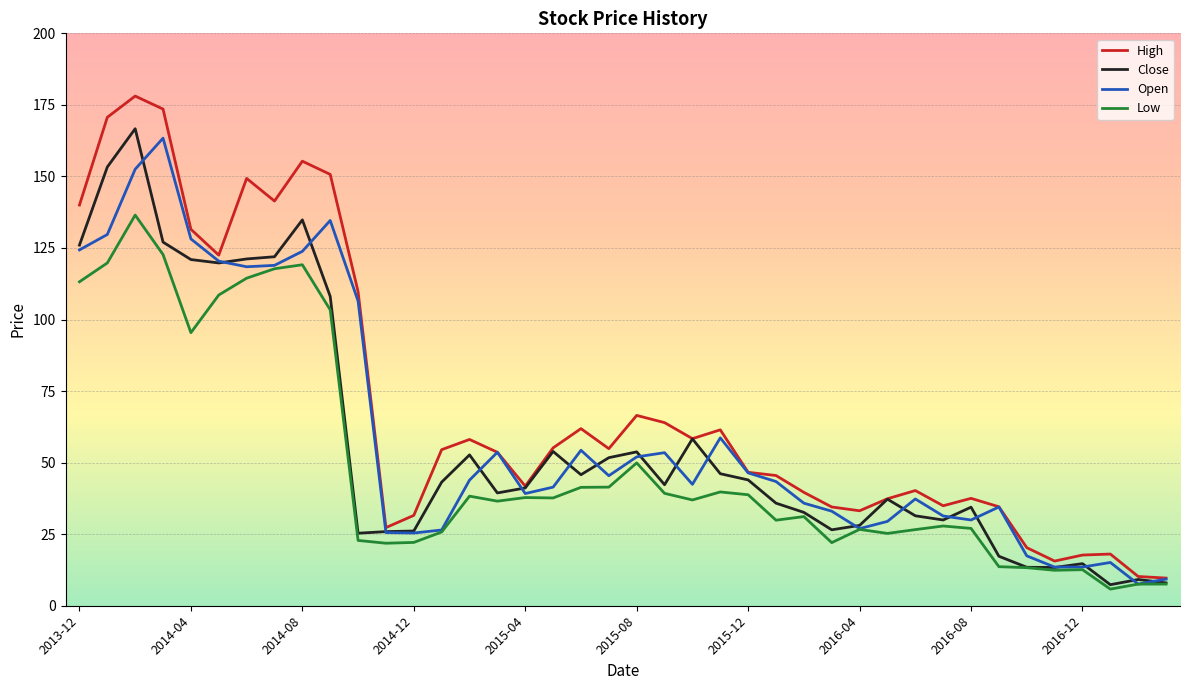

Which series has the largest total across all categories?

High